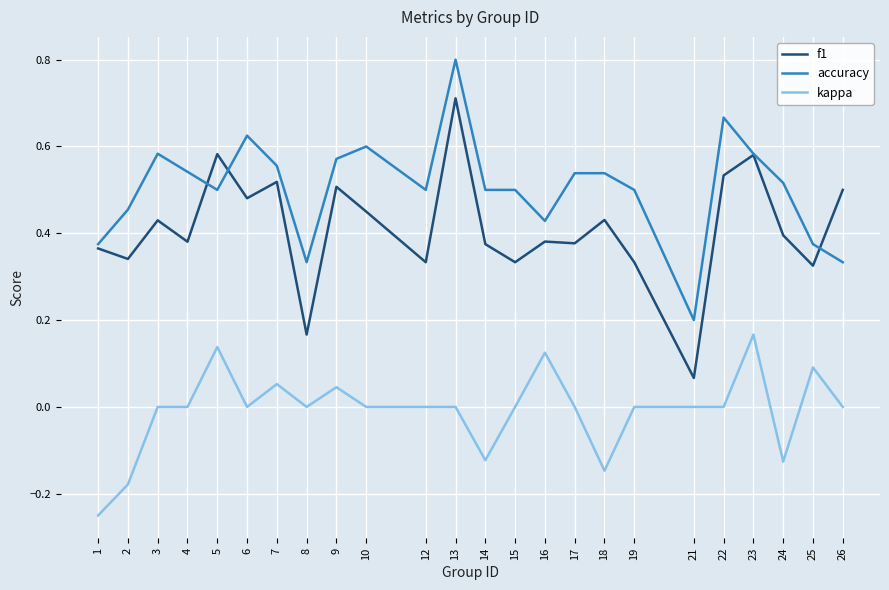

Which series has the largest range (max minus min)?

f1